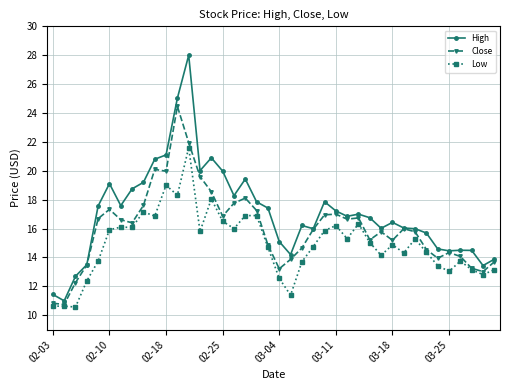

Is this an area chart (filled region under the line)?

No